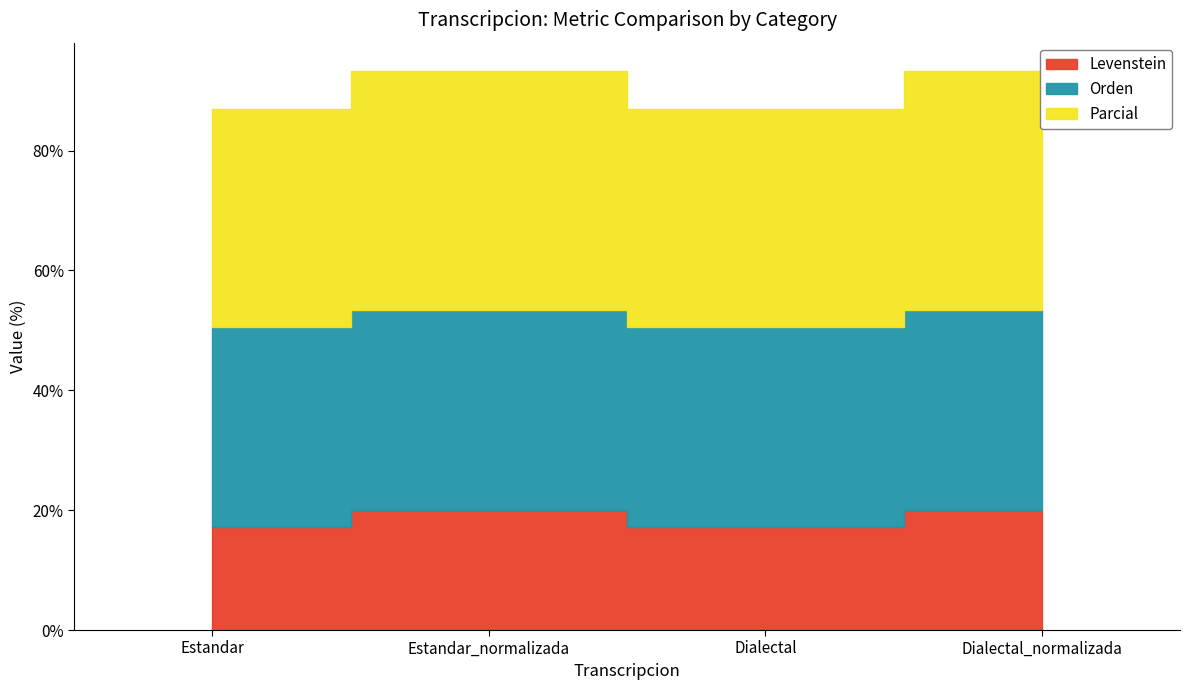

At how many categories does at least one series exceed 24?

4